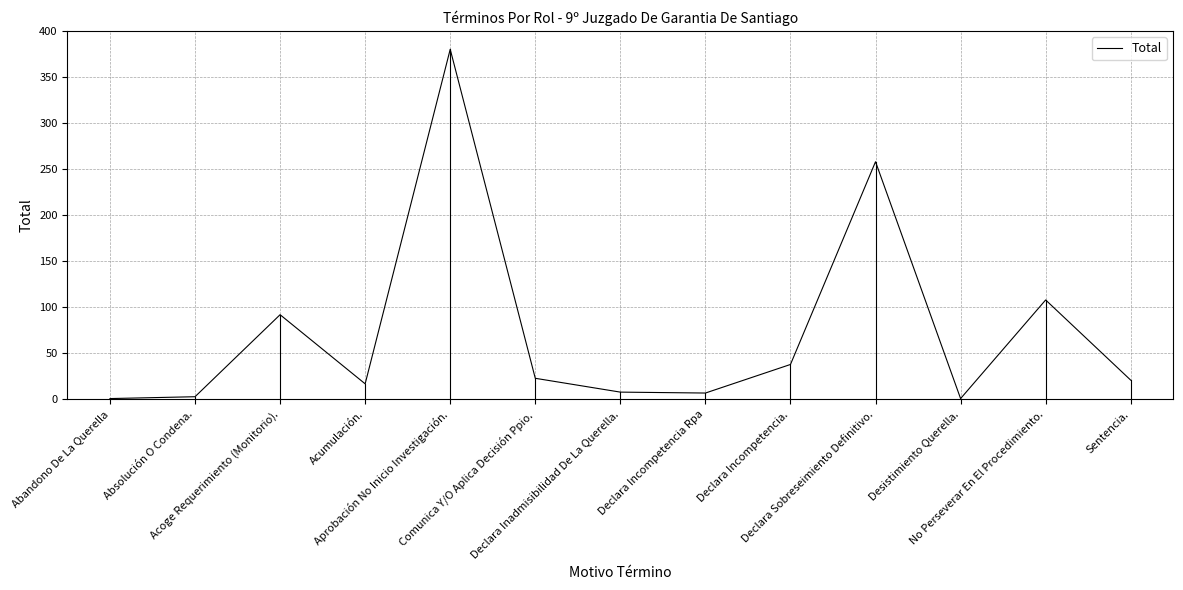

Is it true that the value at Declara Sobreseimiento Definitivo. is 437?

False